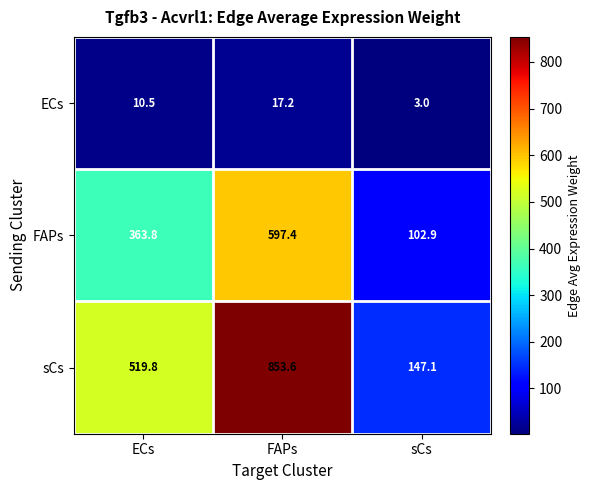

What is the smallest value displayed?

3.0